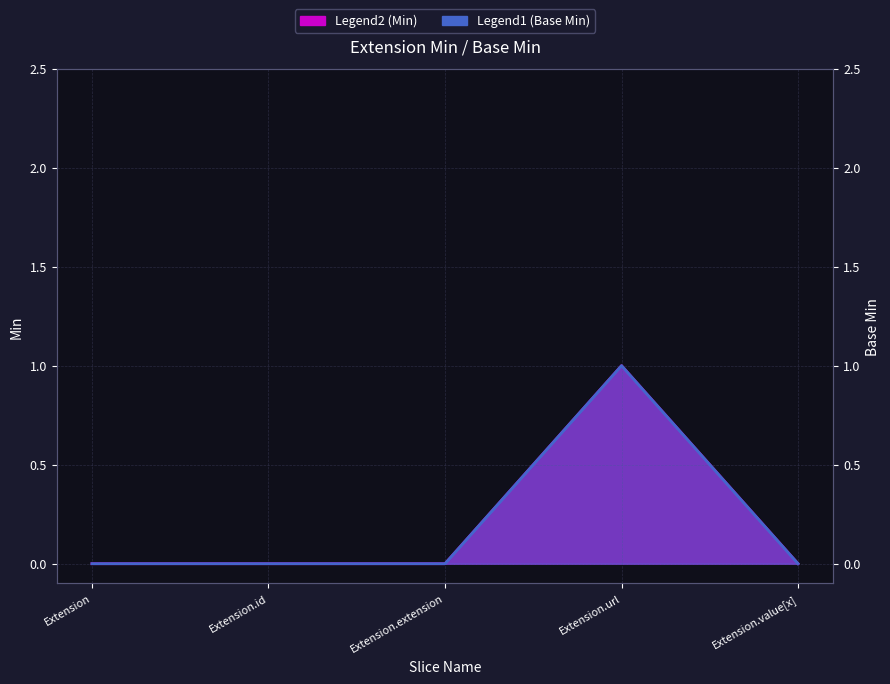

Where is Legend2 (Min) nearest to the value 0?

Extension